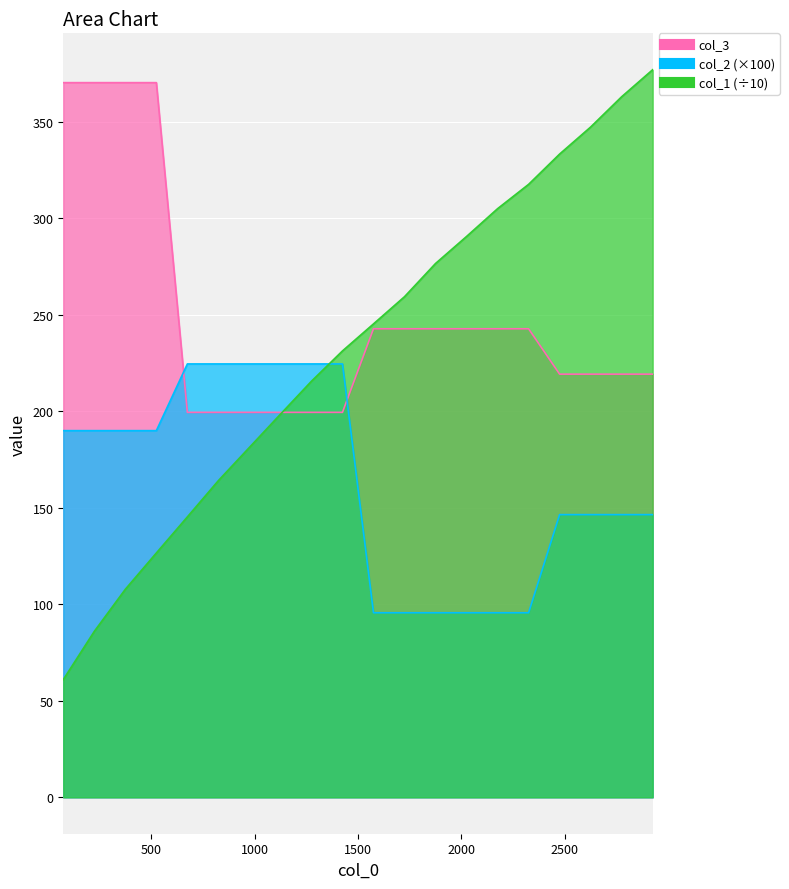

Which series has the widest spread of values?

col_1